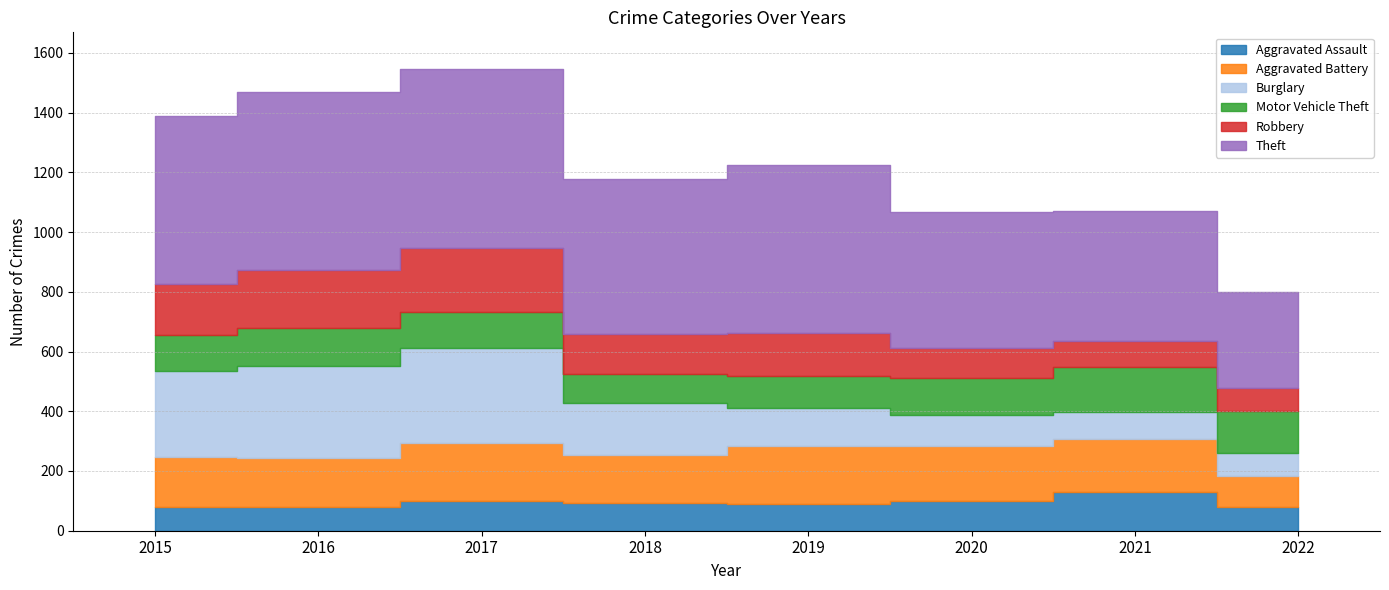

What value does the Aggravated Battery series have at 2015, to the nearest 10?

170